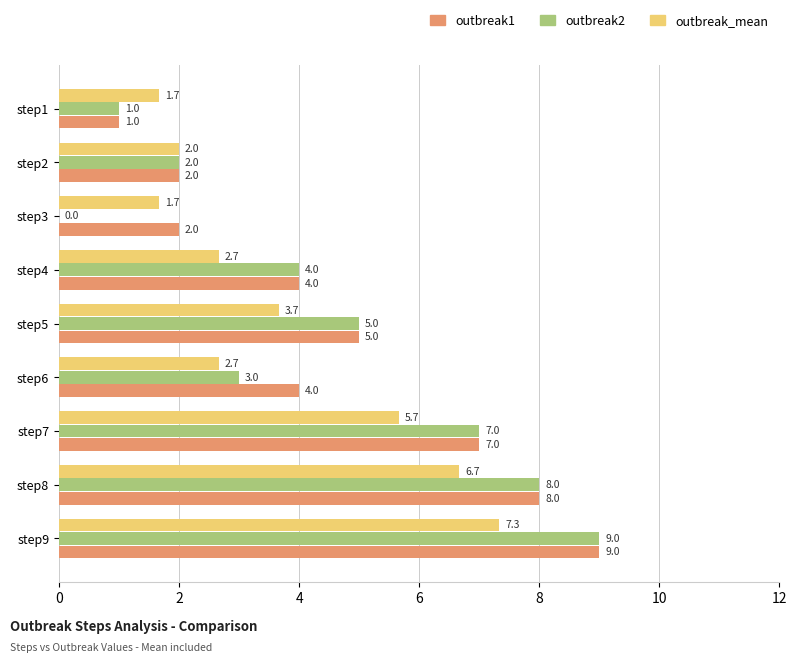

The outbreak1 series shows 5.0 at step5. True or false?

True